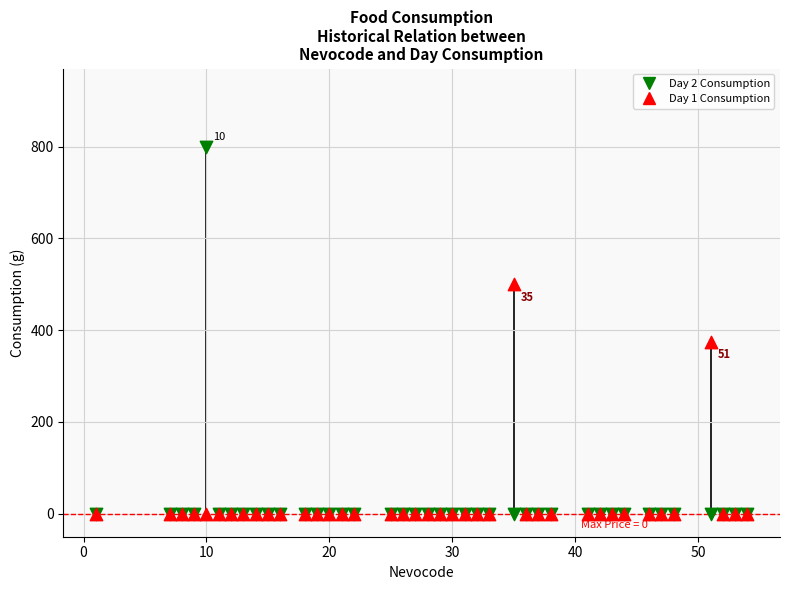

Across all series, what Y value is closest to 400?

375